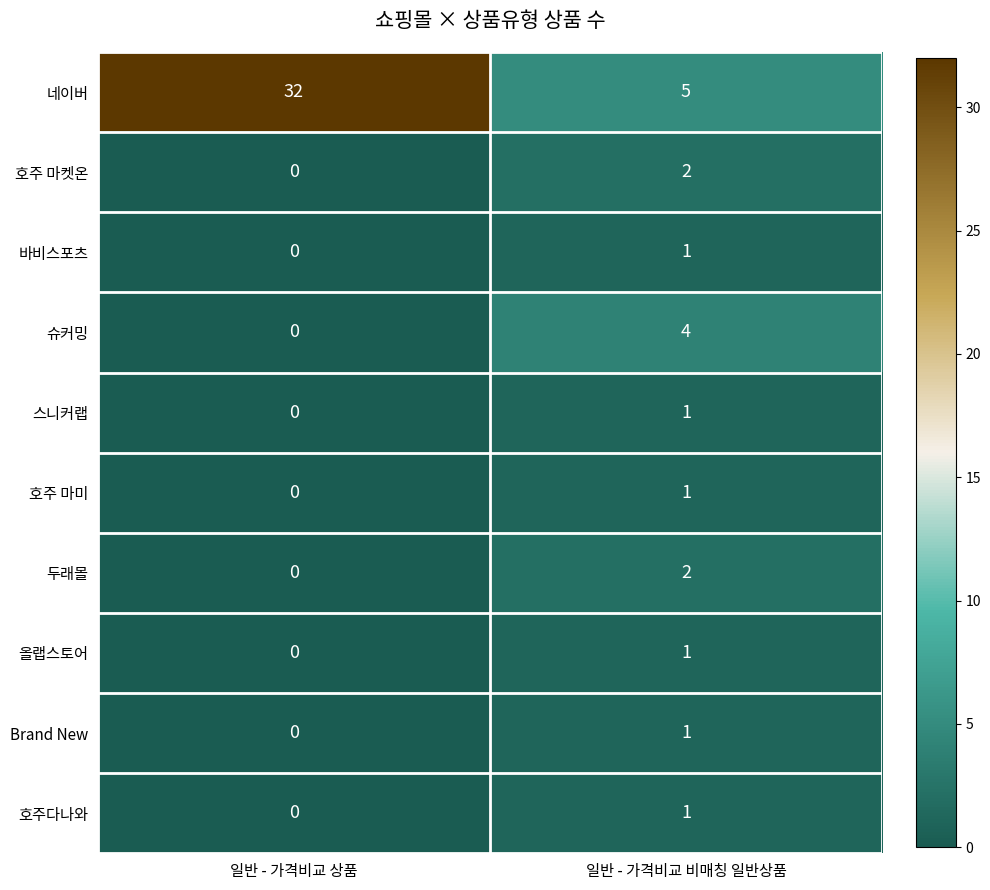

Which category has the lowest value across all series?

일반 - 가격비교 상품